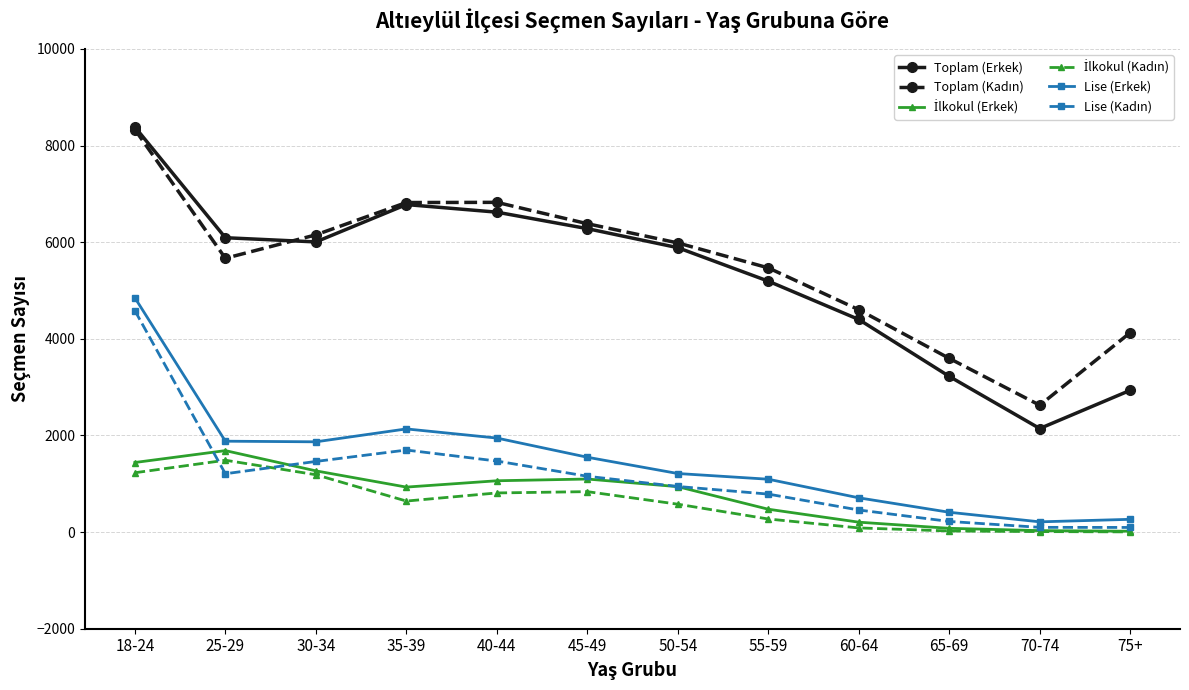

Which category has the highest value across all series?

18-24